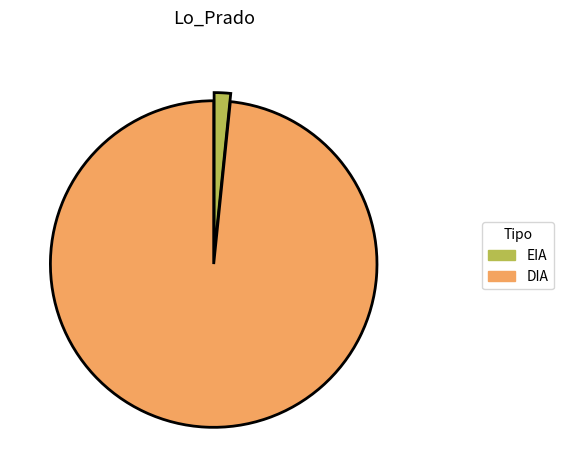

Does DIA account for over 50% of the chart?

Yes